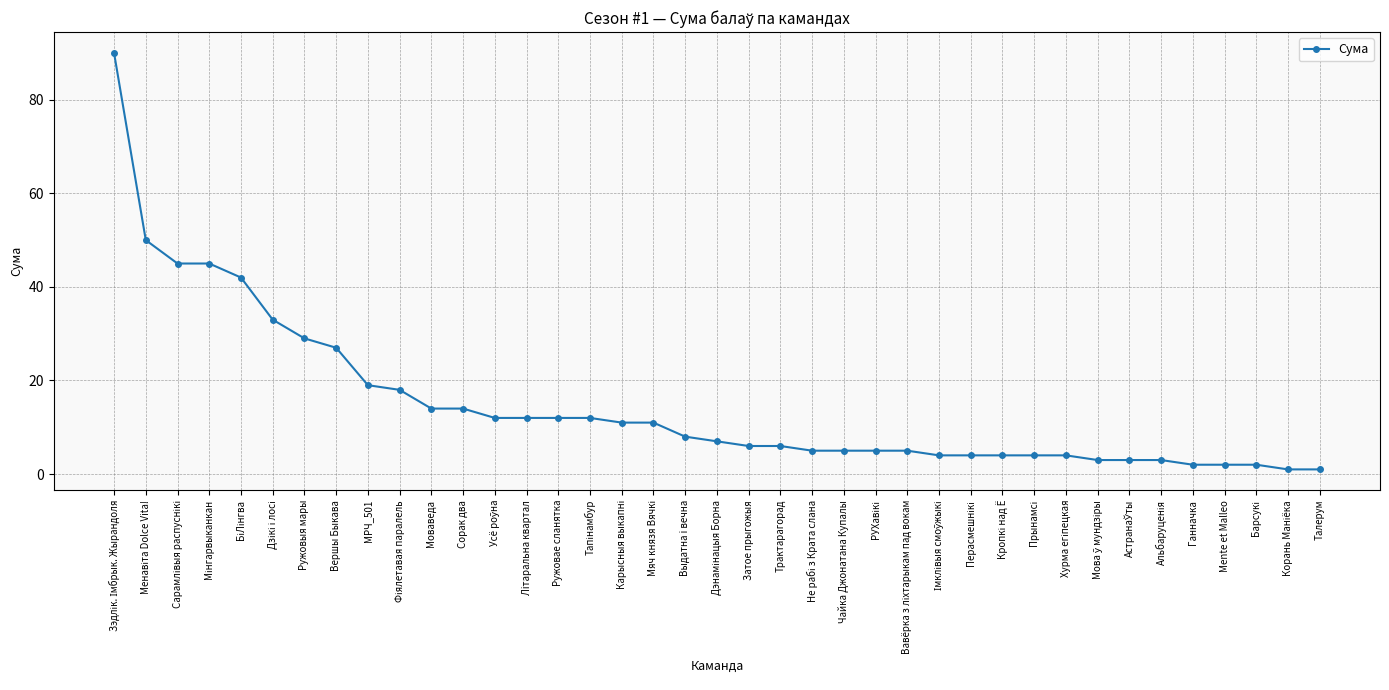

Approximately how many times larger is the value at Mente et Malleo compared to Ганначка?

1.0